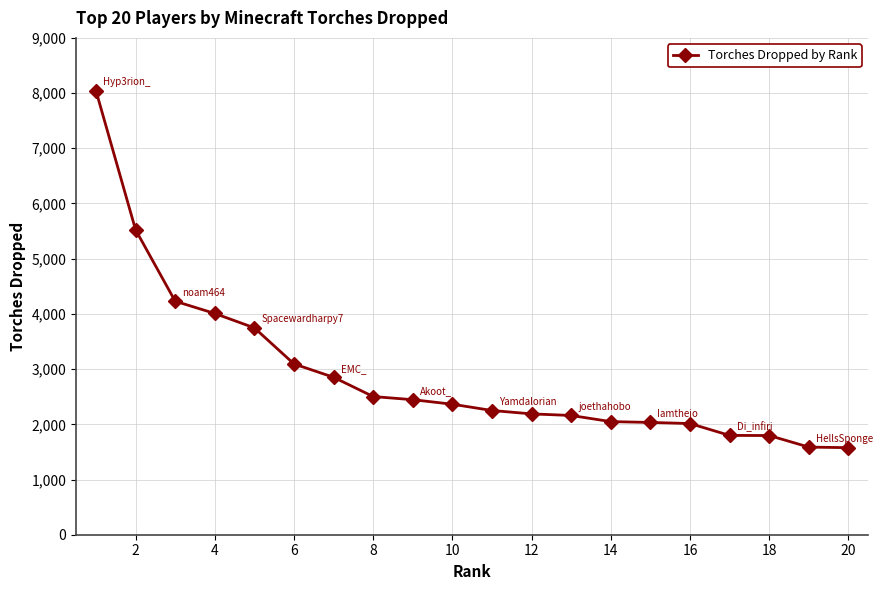

How many series are shown in this chart?

1